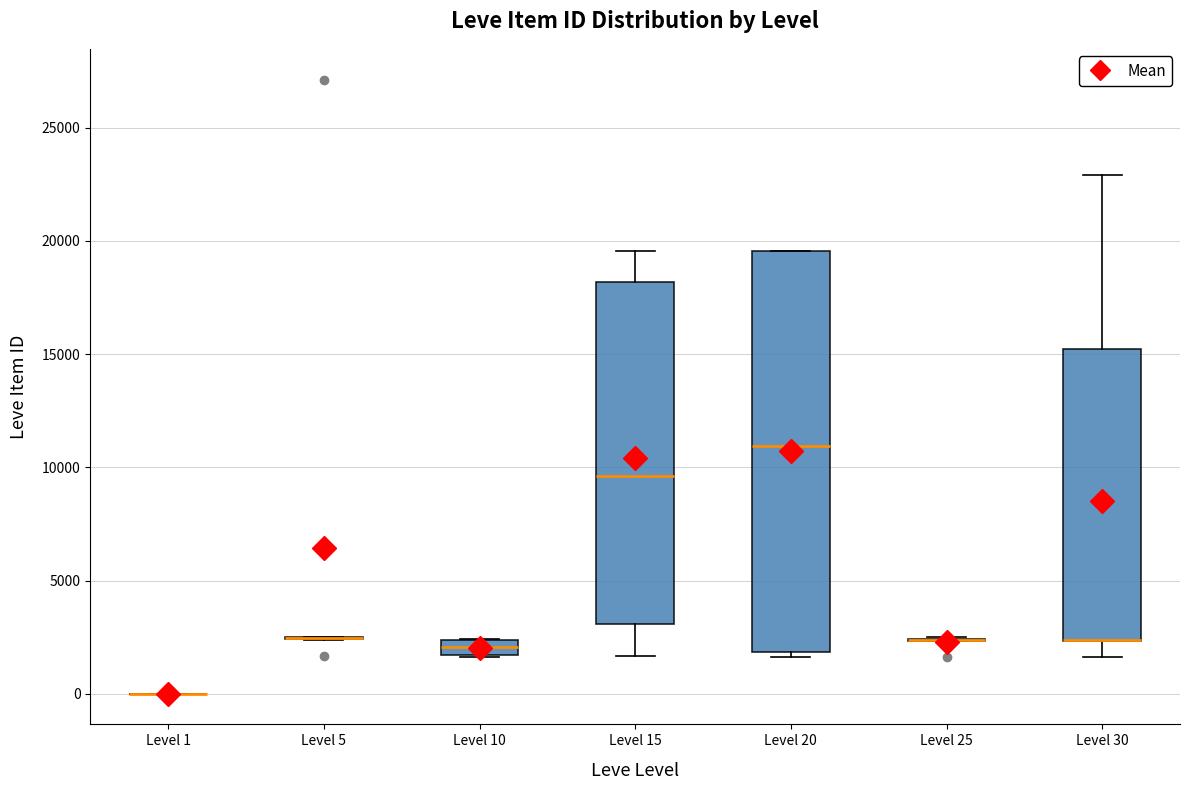

Comparing the boxes themselves (not the whiskers), which one is the tallest?

Level 20